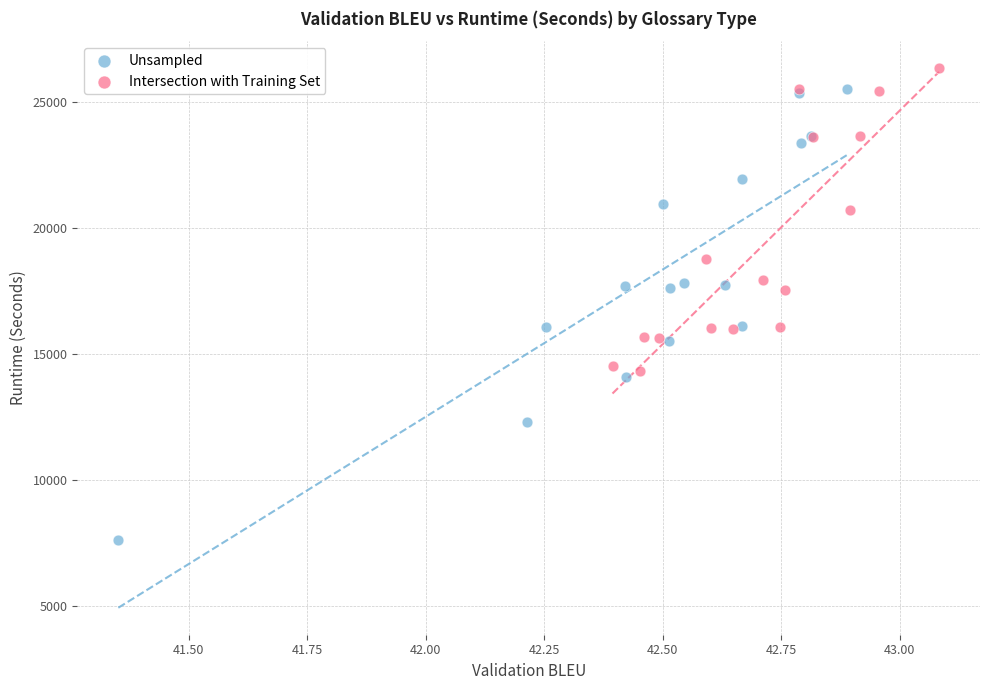

What are all the series names shown in the legend?

Unsampled, Intersection with Training Set